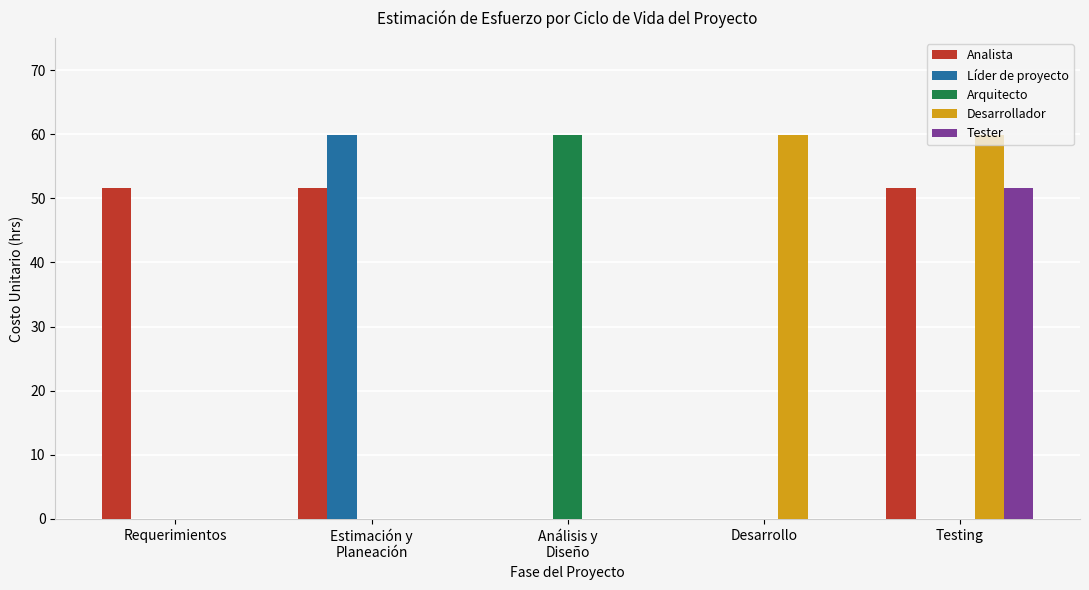

What is the sum of all Desarrollador values?

119.7